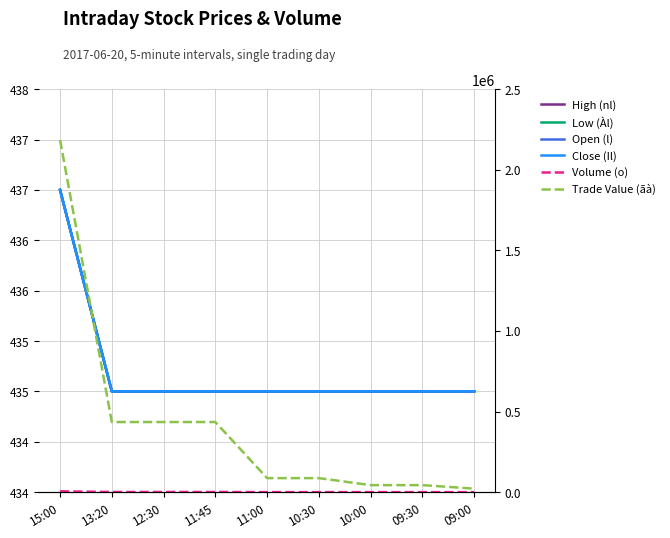

True or false: Volume (o) and Trade Value (ãà) intersect in this chart.

False